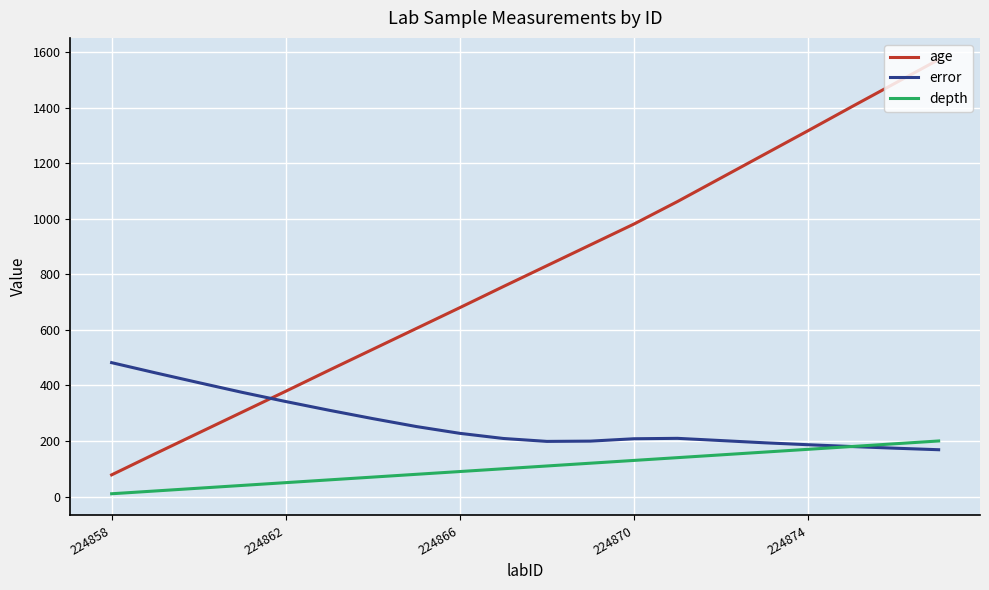

Rank the series by their maximum value, from highest to lowest.

age, error, depth